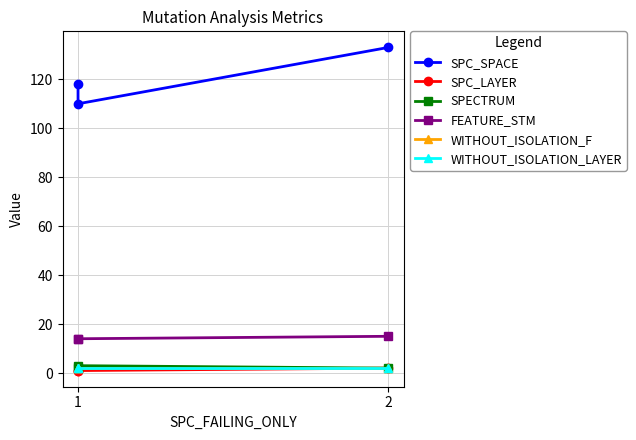

At which label does SPC_LAYER reach its peak?

2